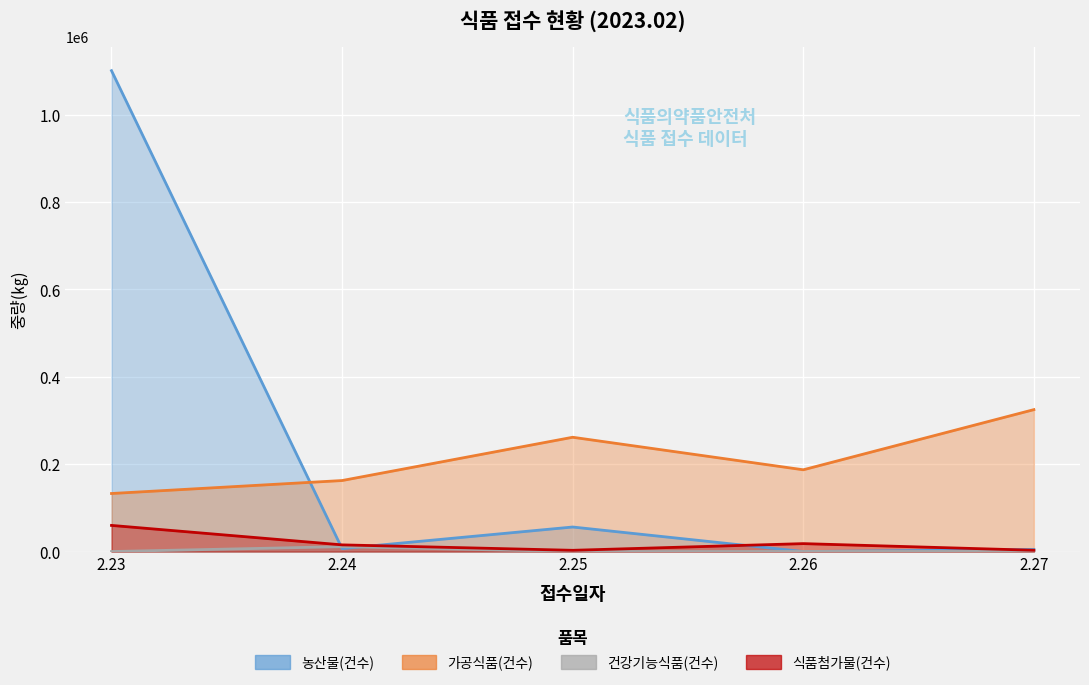

What is the total value across all series at 2.24?

195748